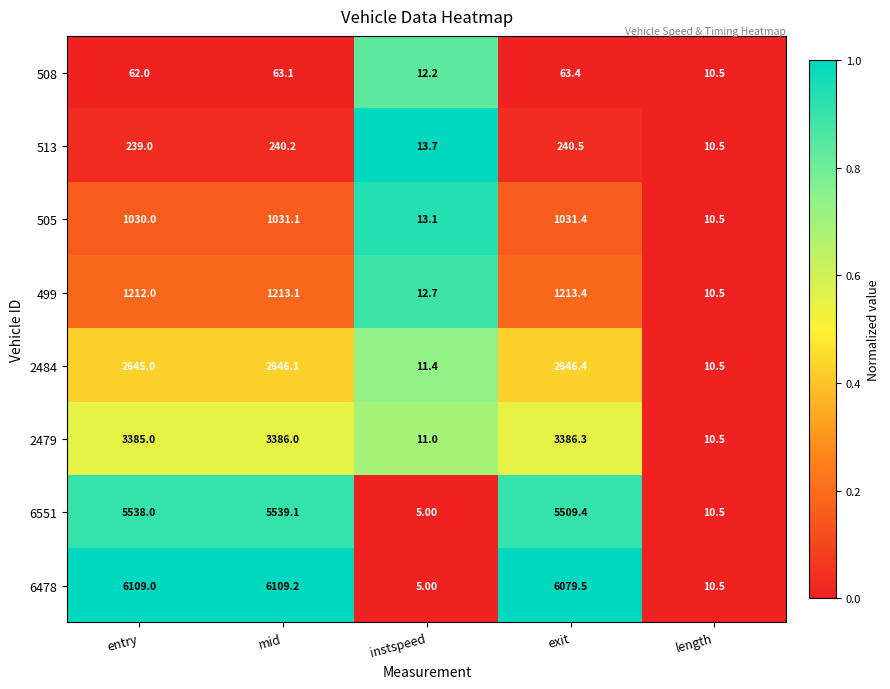

Rank the series at entry from highest to lowest value.

6478, 6551, 2479, 2484, 499, 505, 513, 508